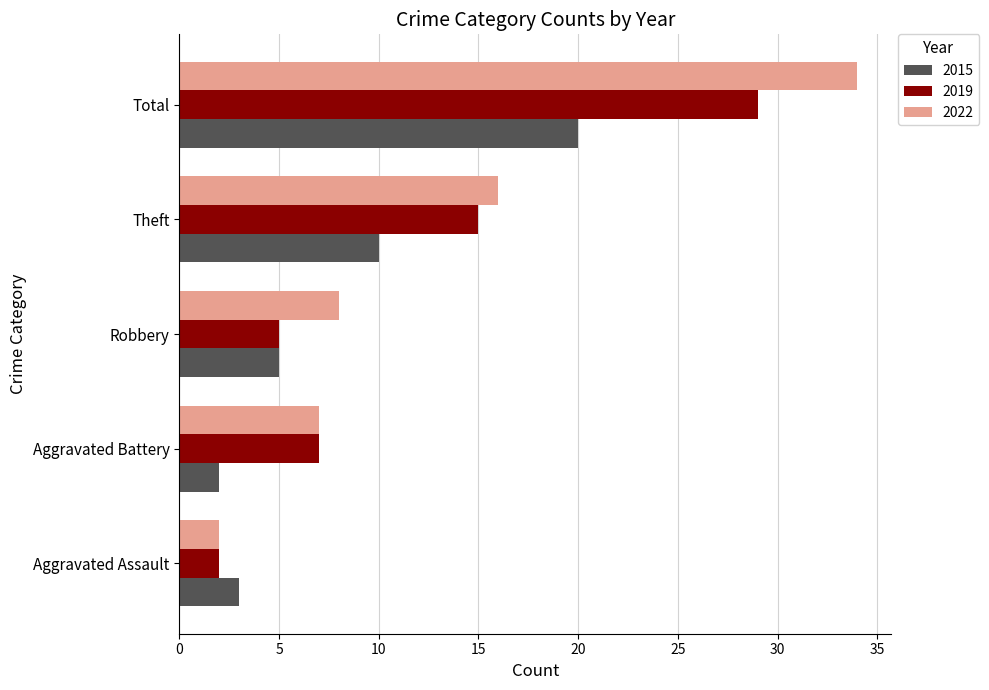

The value of 2022 at Aggravated Battery is 12. True or false?

False